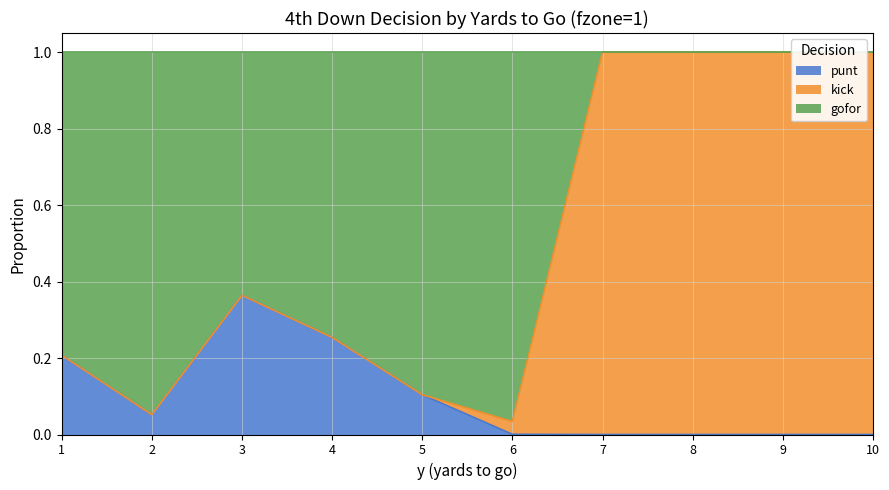

Where is punt nearest to the value 0?

7